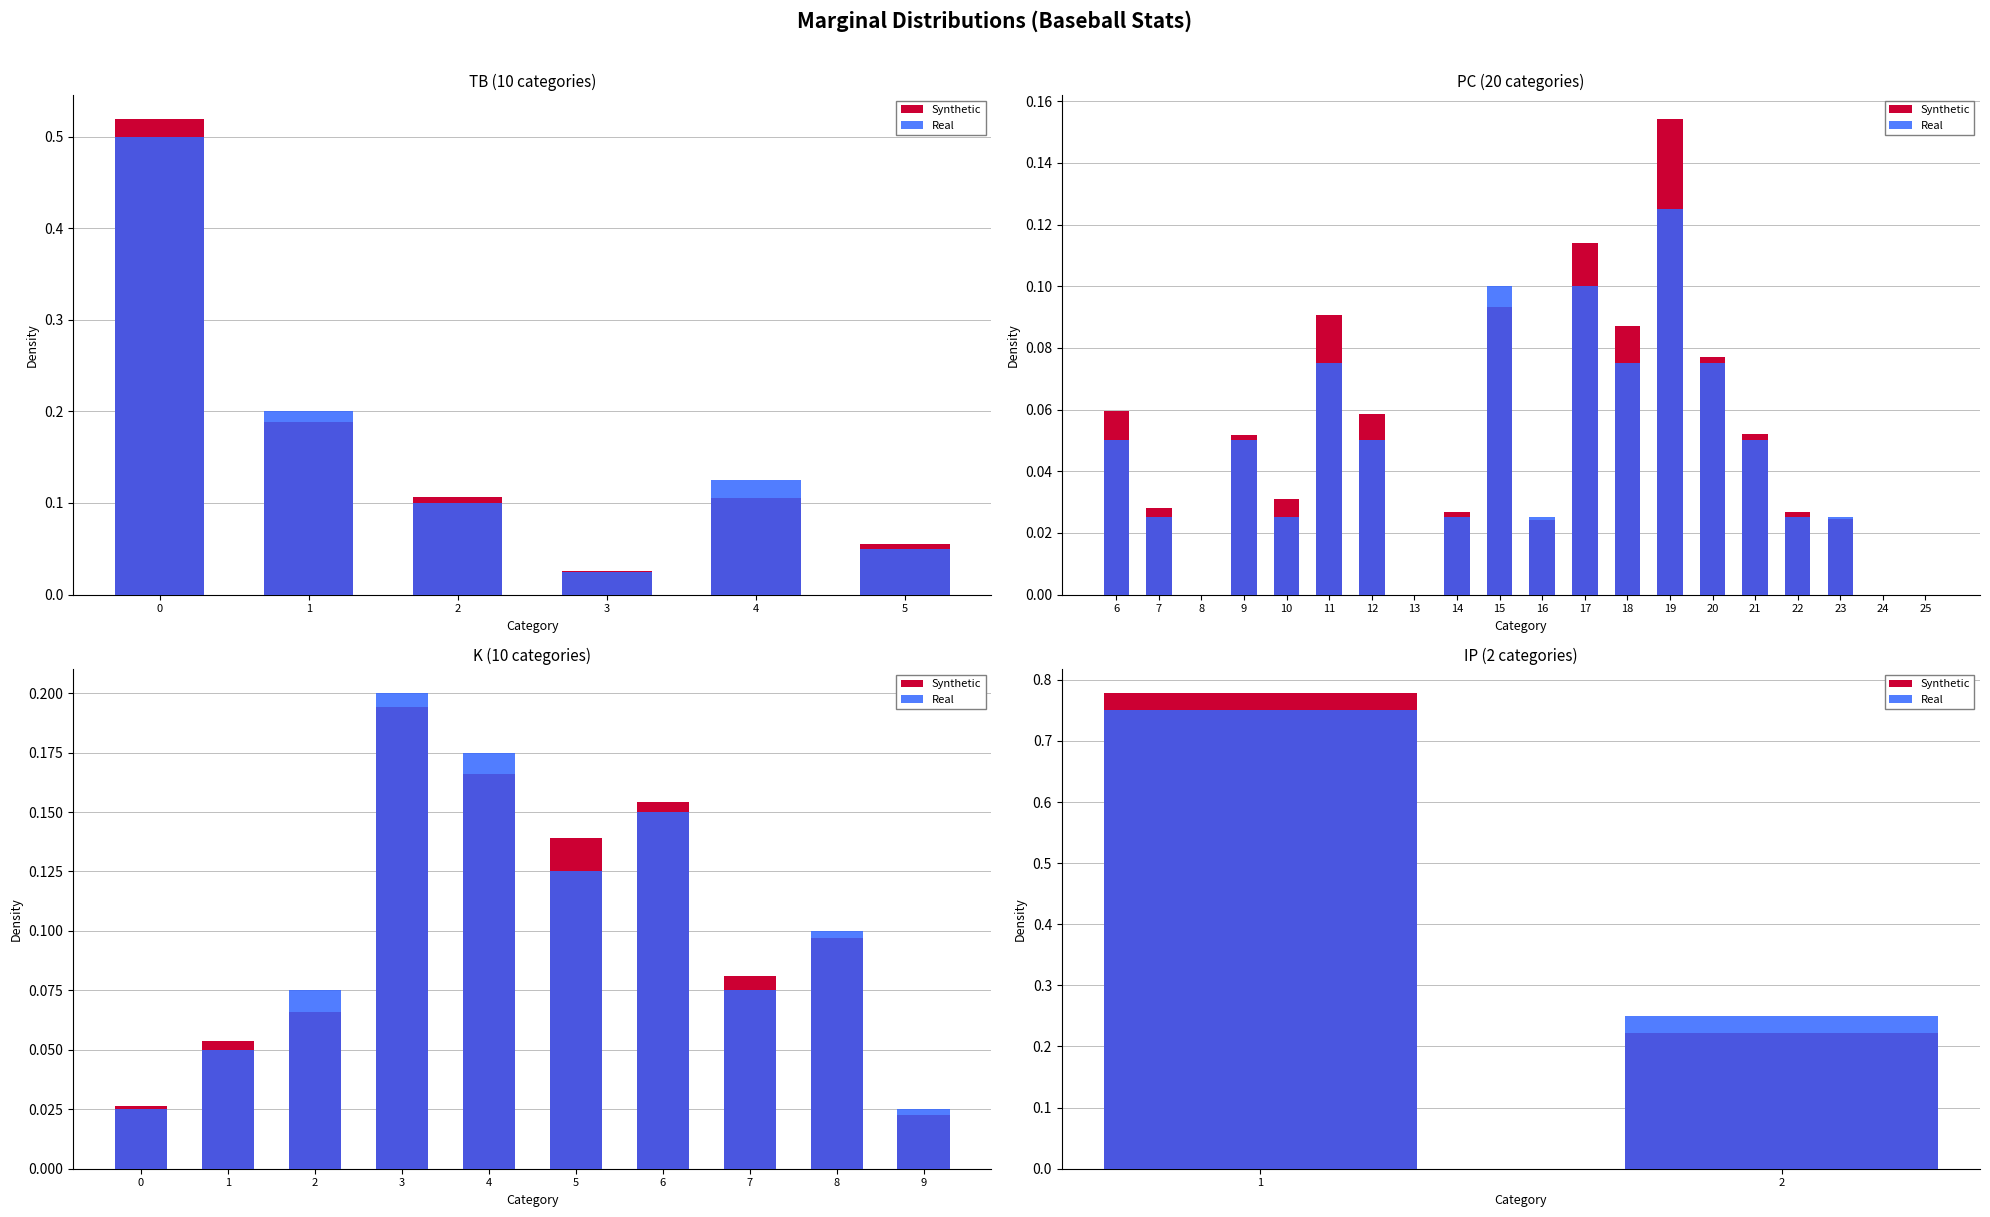

Is the value of Synthetic at 2 greater than the value of Real at 1?

No